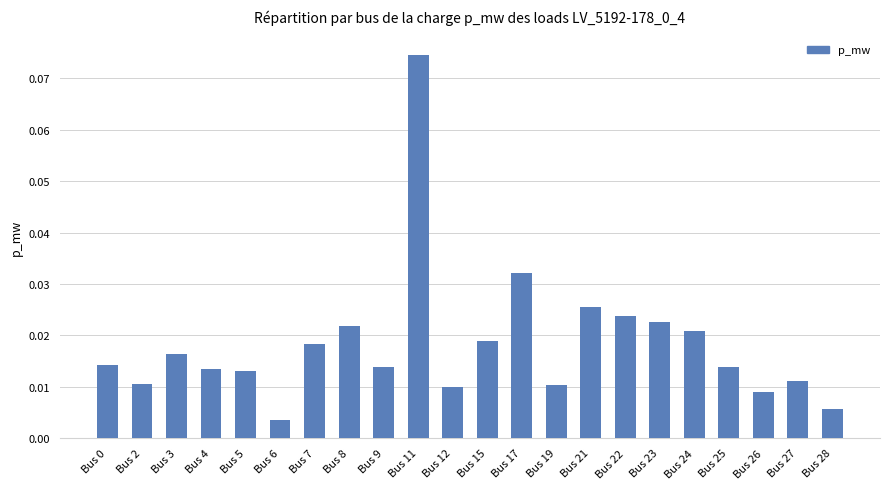

Which category has the lowest value across all series?

Bus 6